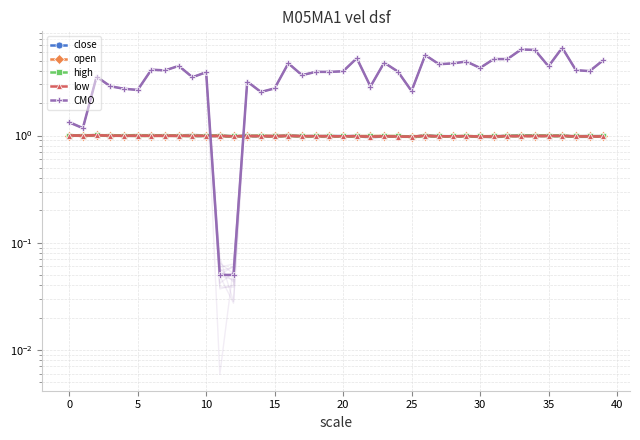

After their last crossing, which series has the higher values: close or CMO?

CMO